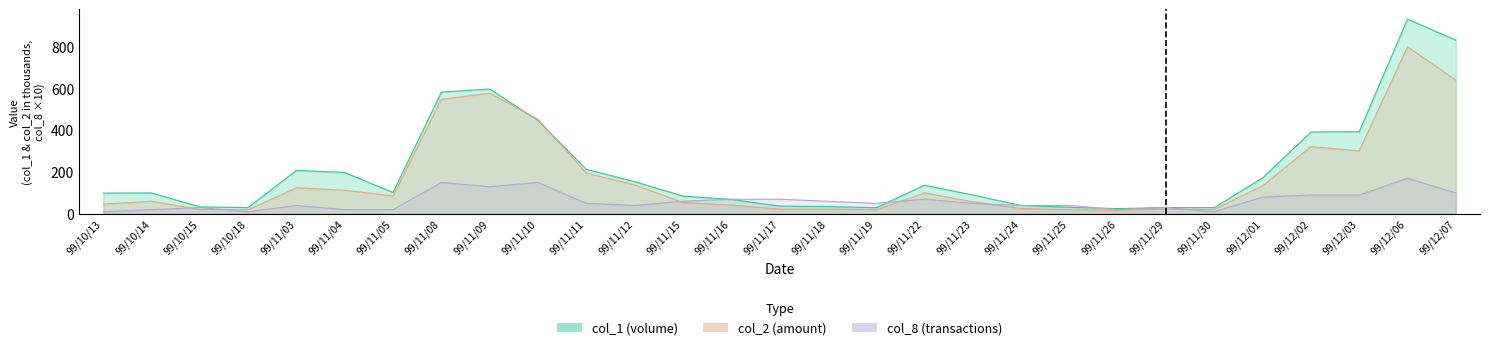

How many intersections are there between col_2 and col_1?

2